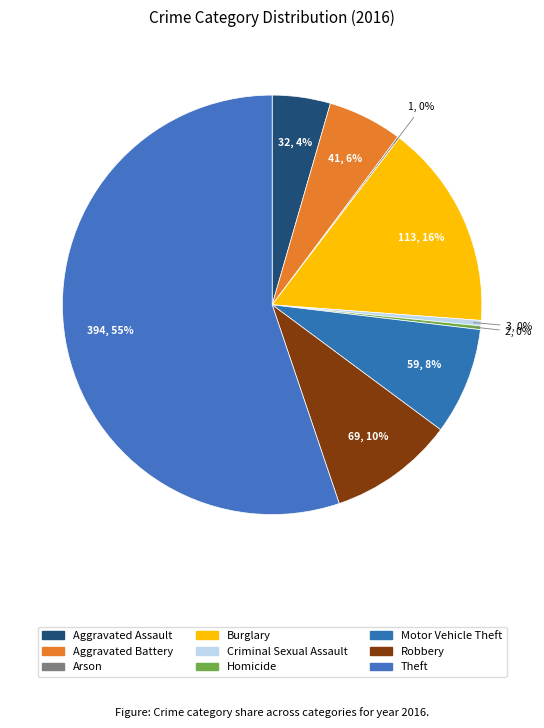

Combined, do Criminal Sexual Assault and Aggravated Battery account for over 50%?

No